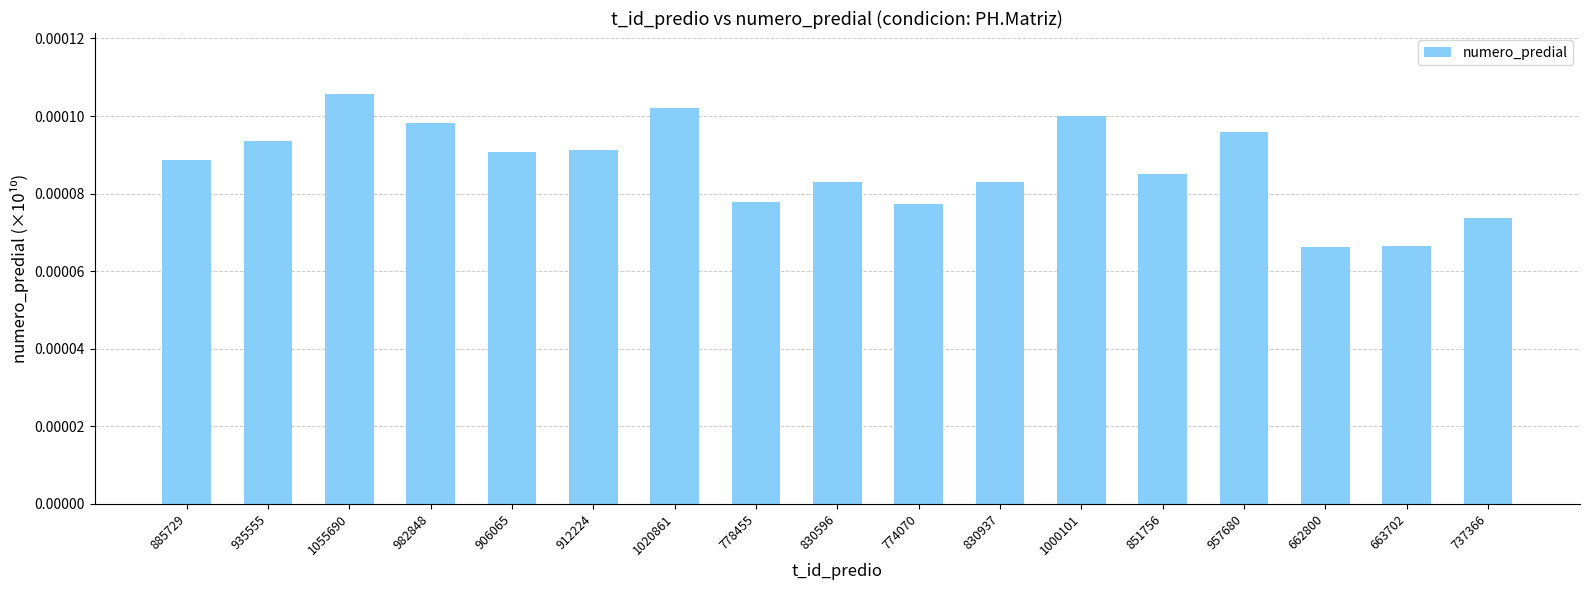

Which label corresponds to the largest value in the chart?

1055690